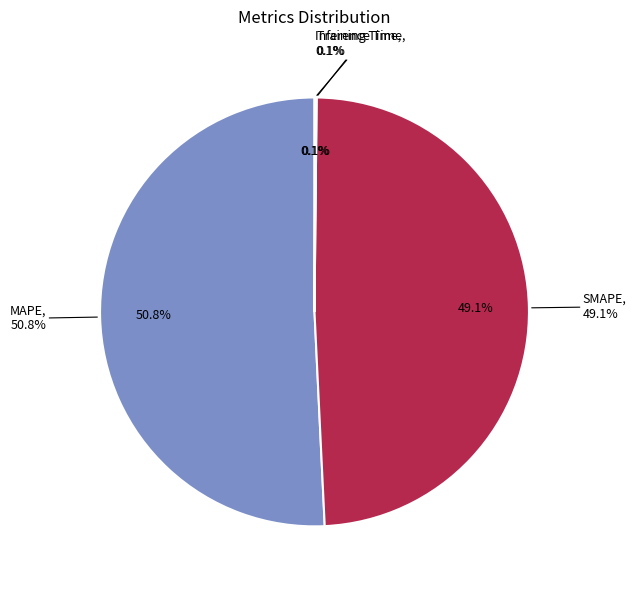

Between Inference Time and SMAPE, which is larger?

SMAPE